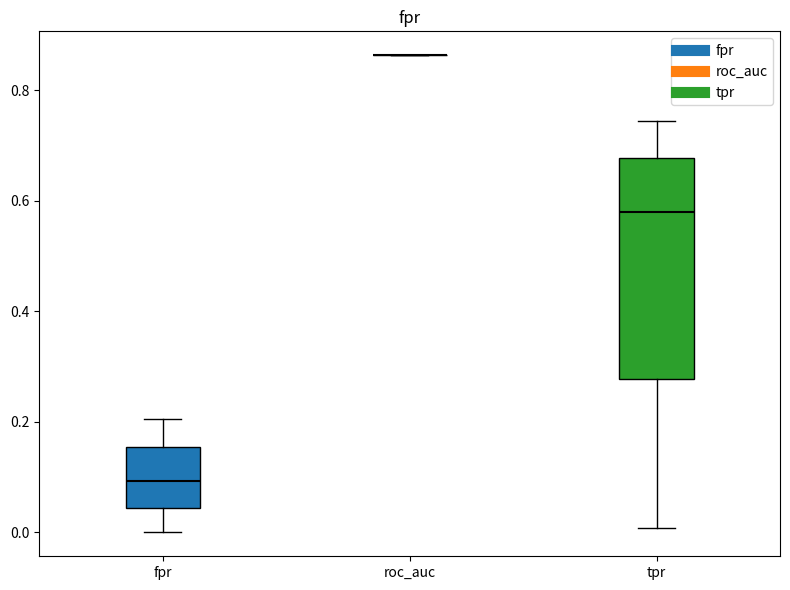

Reading left to right, transcribe this box plot: for each box, give where its median line is, the range the box spans, and where its two whiskers end, as read against the y-axis. The values are not printed on the chart, so give them approximately, as read against the axis.

fpr: median 0.10, box 0.04 to 0.16, whiskers 0.00 to 0.20
roc_auc: box collapsed to a line at 0.86, whiskers 0.86 to 0.86
tpr: median 0.58, box 0.28 to 0.68, whiskers 0.00 to 0.74